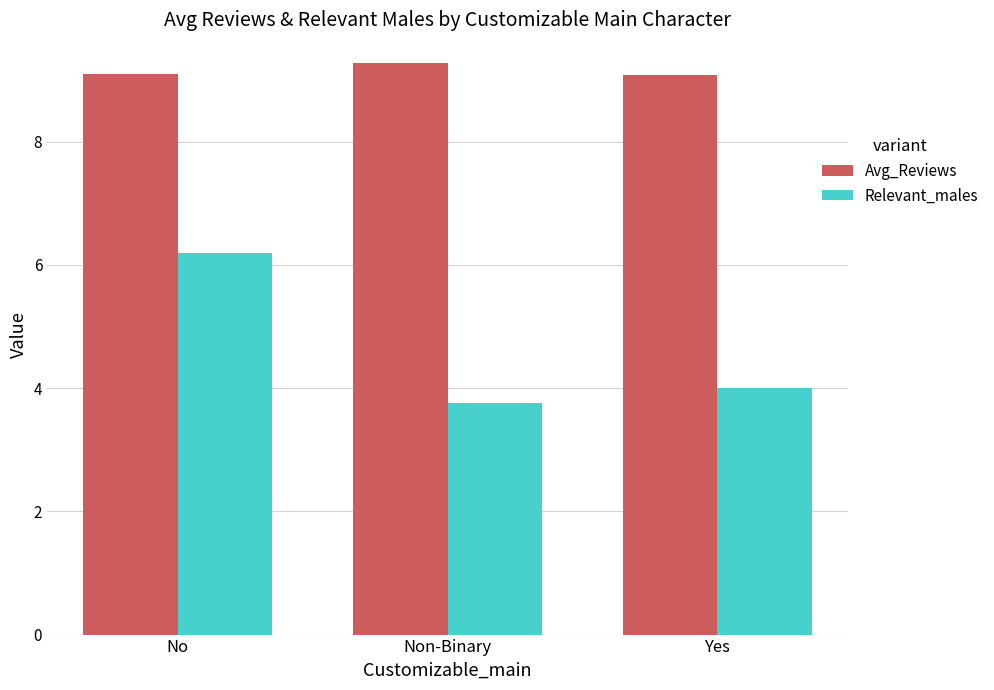

Between No and Yes, which series saw the biggest shift?

Relevant_males